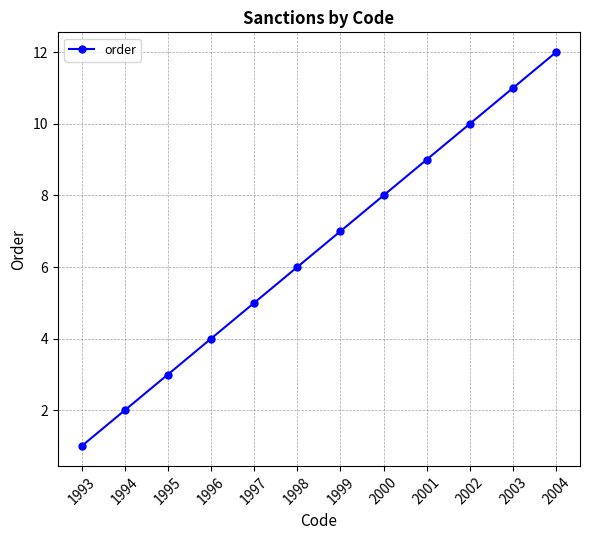

Which label corresponds to the largest value in the chart?

2004